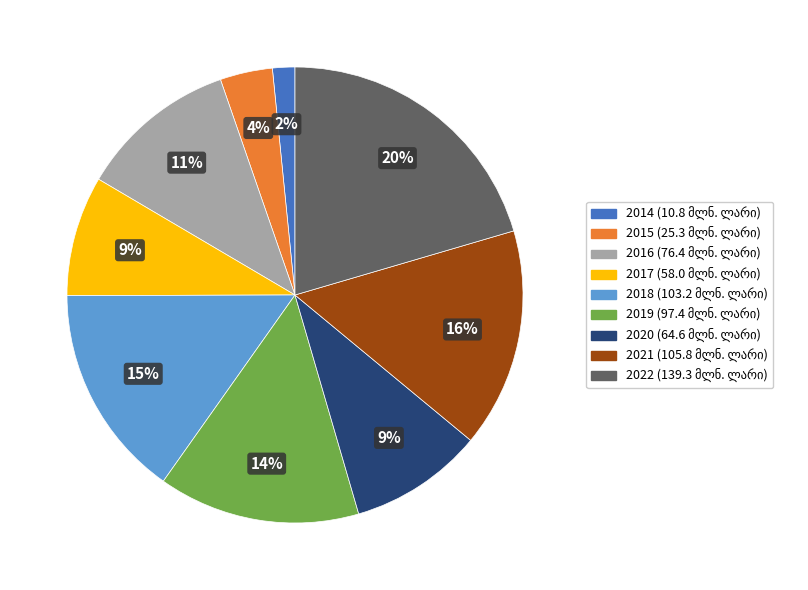

Is the sum of 2020 and 2018 greater than half?

No